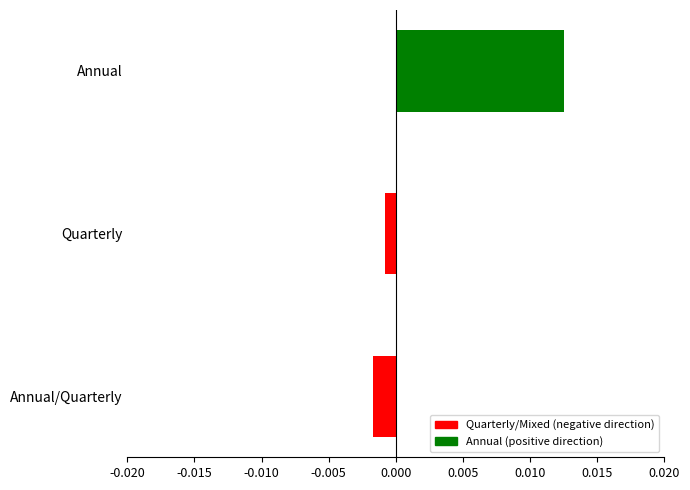

Which label corresponds to the smallest value in the chart?

Annual/Quarterly